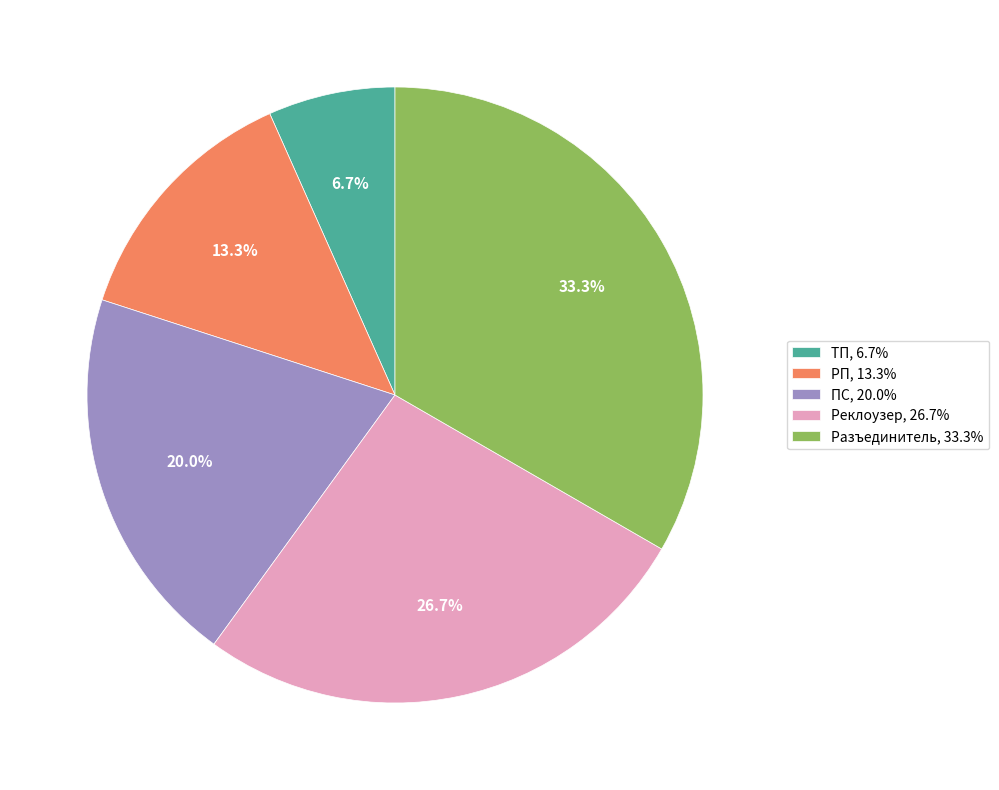

To the nearest percent, what is the average slice percentage?

20%